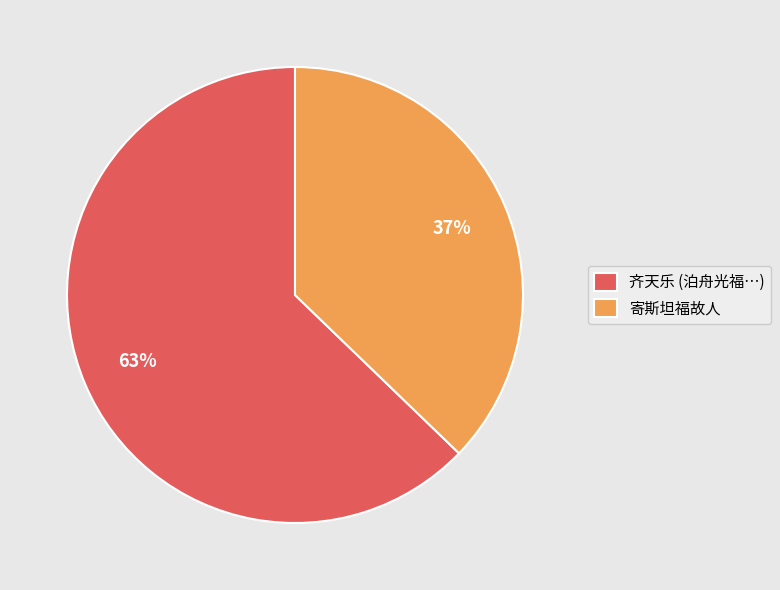

Approximately how many times larger is the value at 寄斯坦福故人 compared to 齐天乐 (泊舟光福…)?

0.6